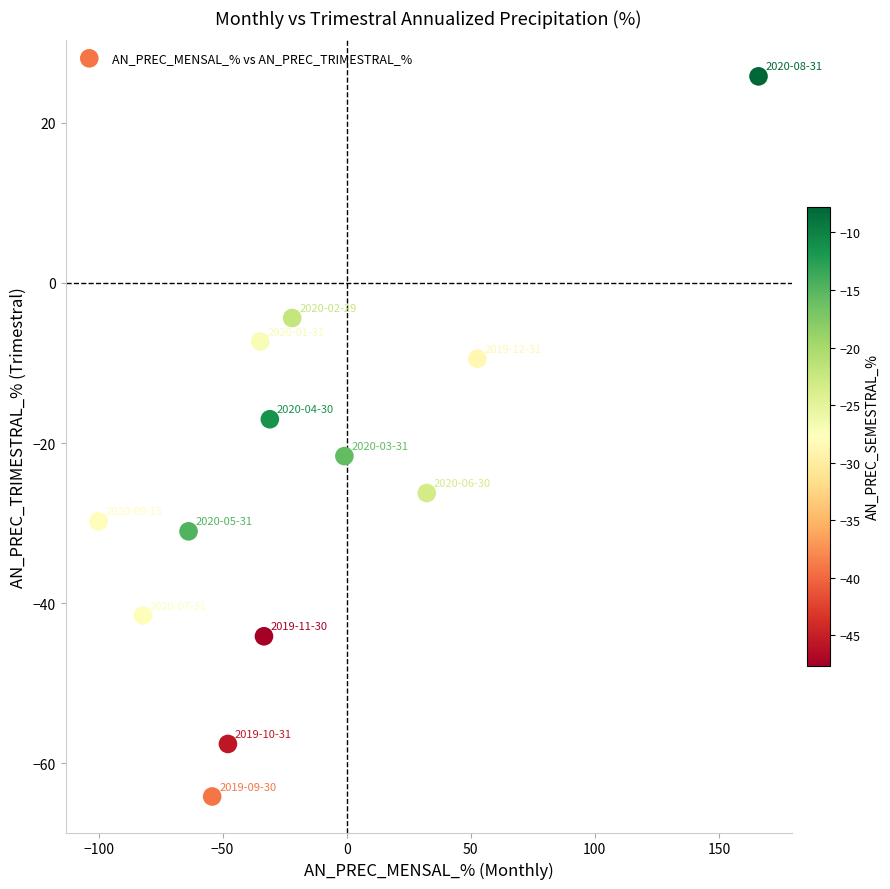

What is the range of X values (max minus min)?

266.0